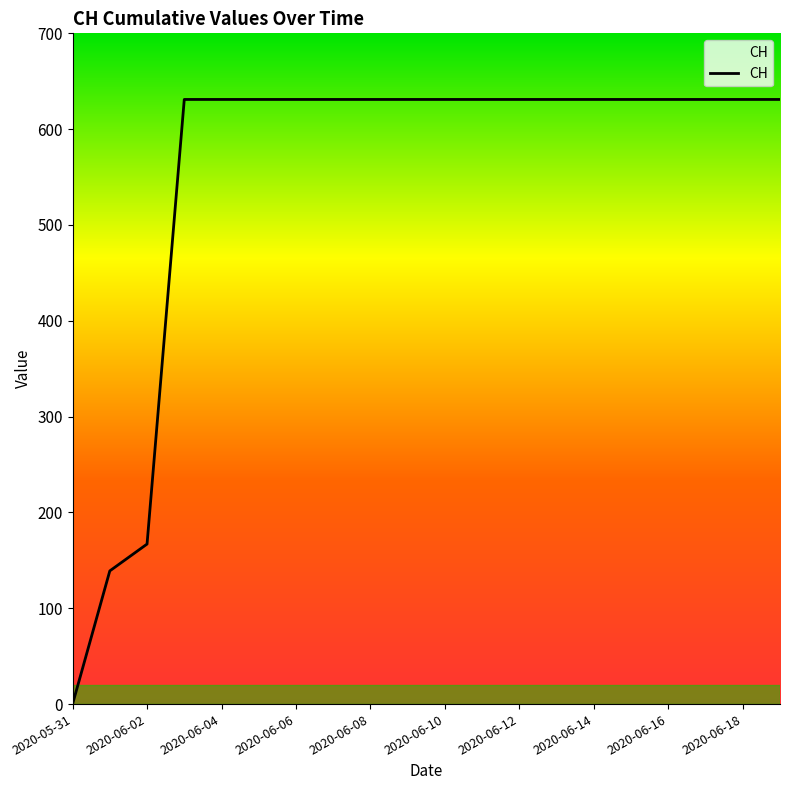

What is the difference between the second highest and minimum values?

631